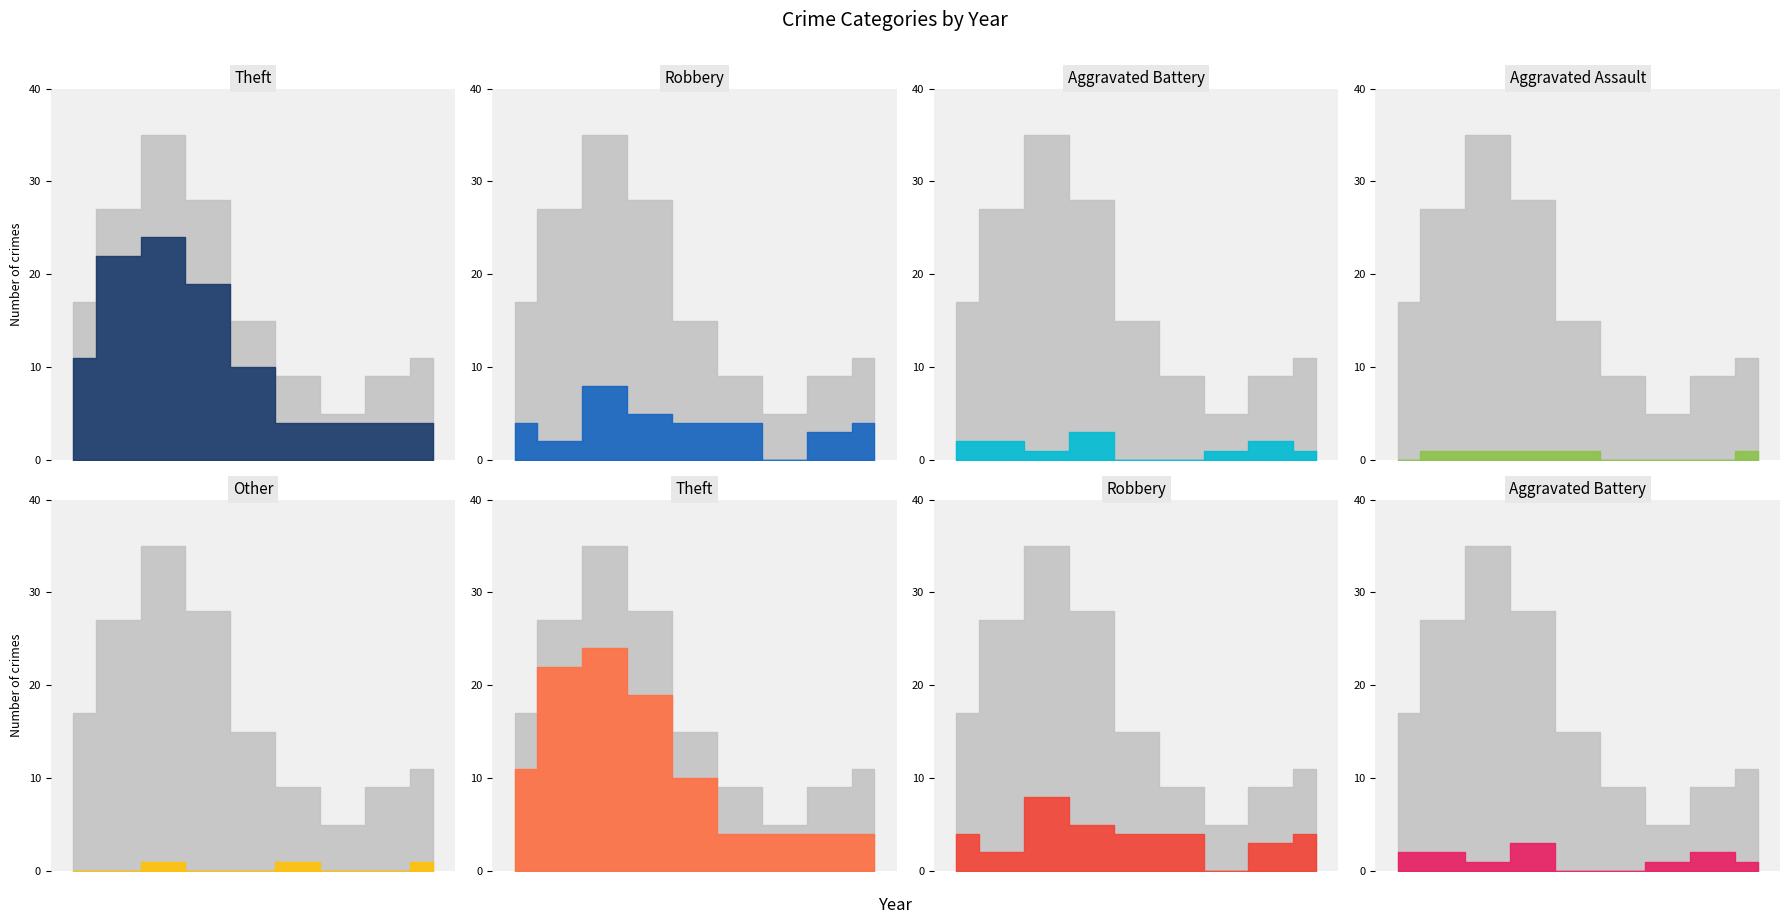

True or false: Other has a value of 0 at 2018.

True